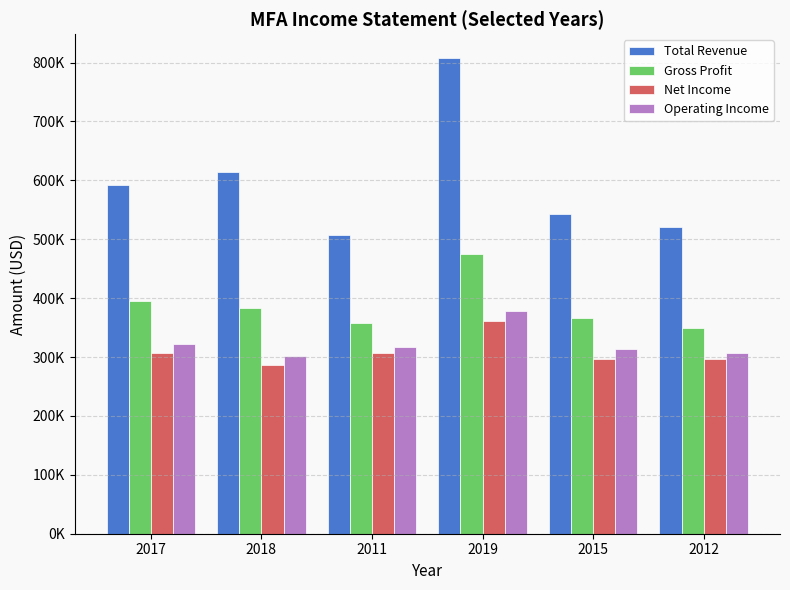

Does the chart contain any negative values?

No